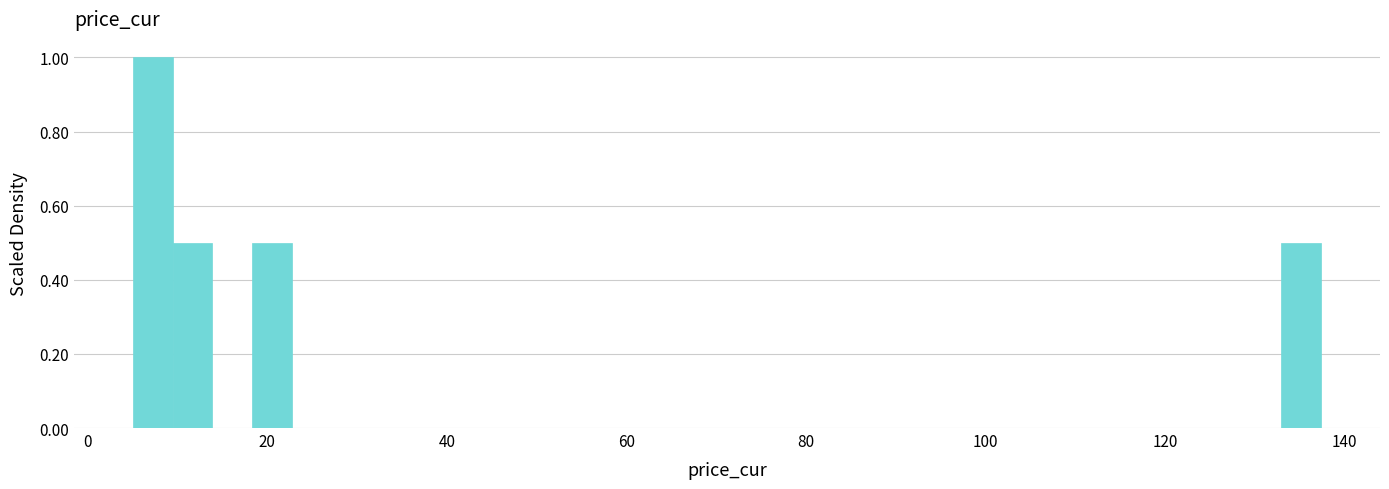

Around what value on the x-axis is the tallest bar? Give the approximate position of its centre, as read against the axis.

8